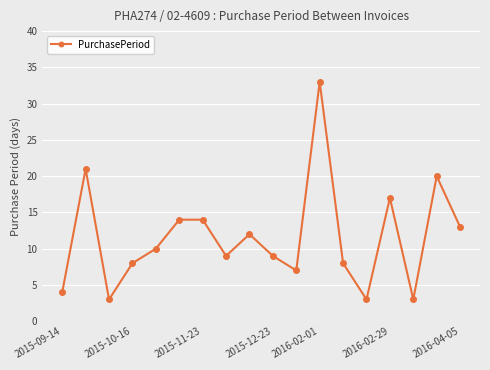

Count the number of categories in the chart.

18